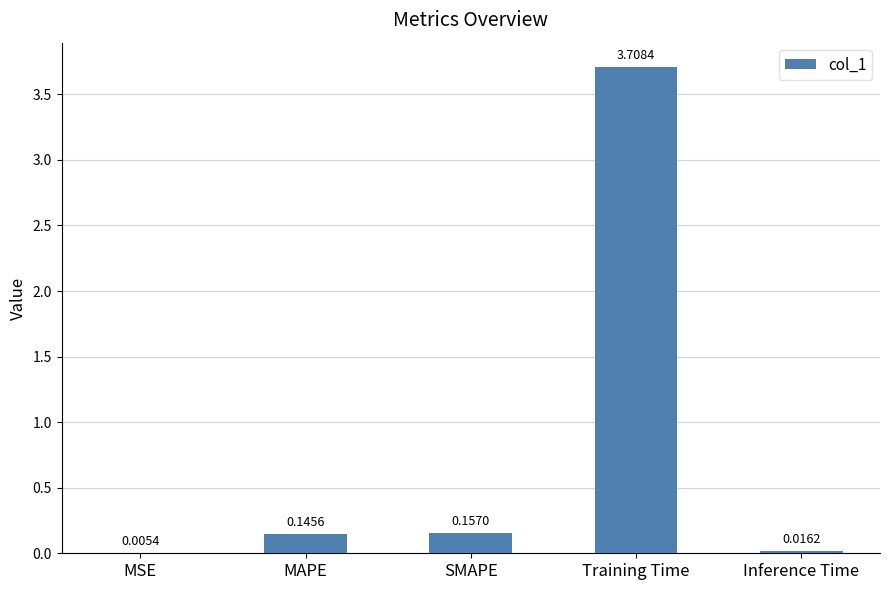

Where is the data nearest to the value 1?

SMAPE